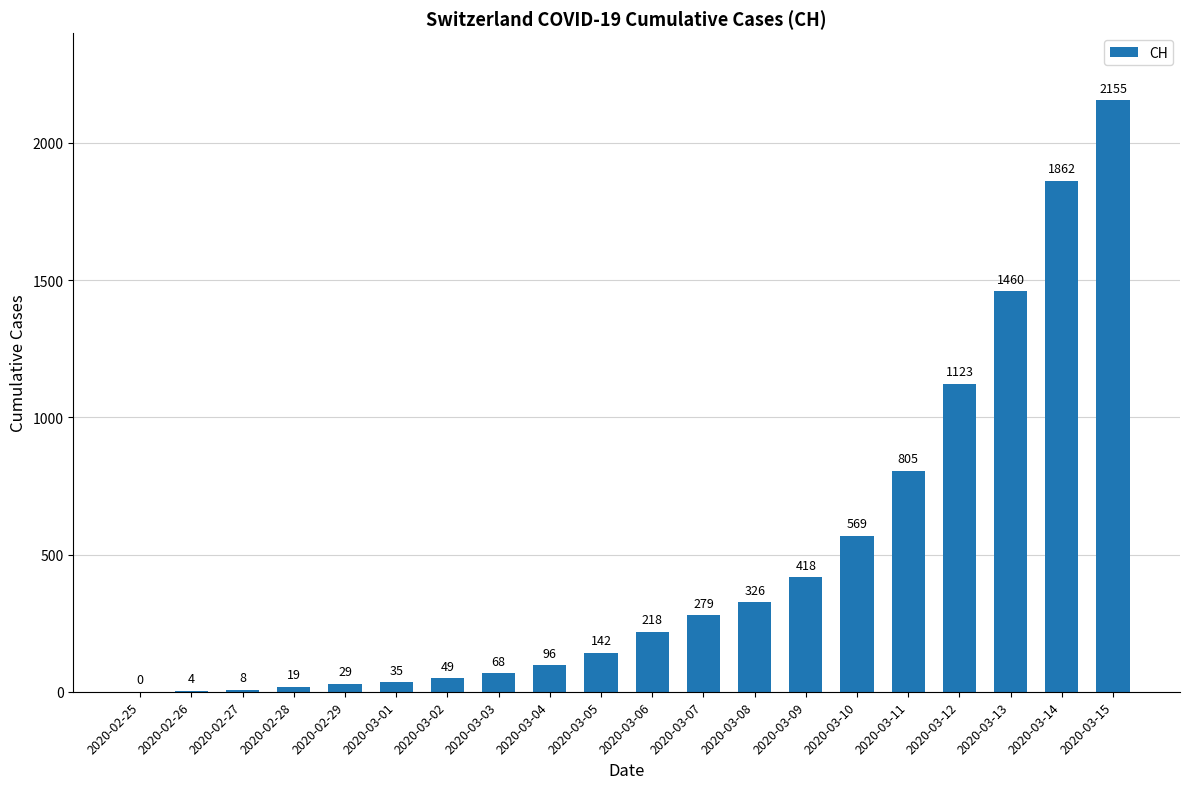

How many values are above zero?

19